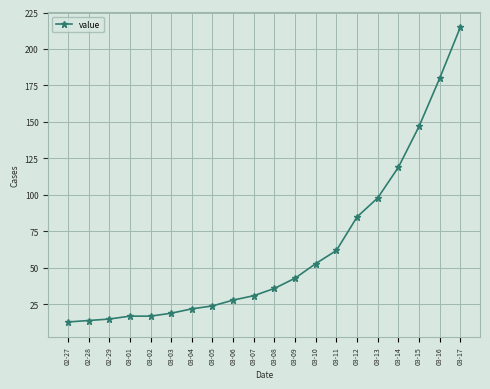

What is the sum of the values at 03-01 and 03-04?

39